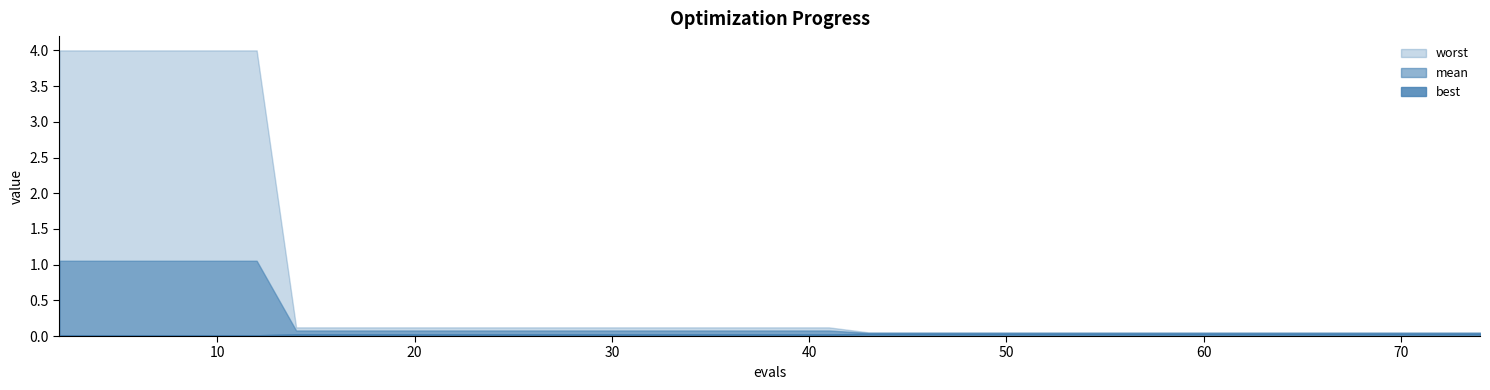

Is it true that mean equals 0.1 at 39?

True